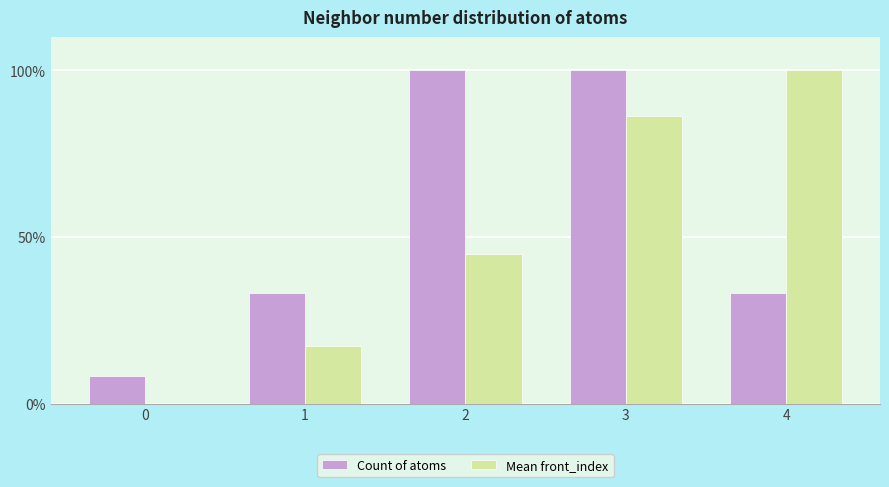

Between 1 and 3, which series saw the biggest shift?

Mean front_index